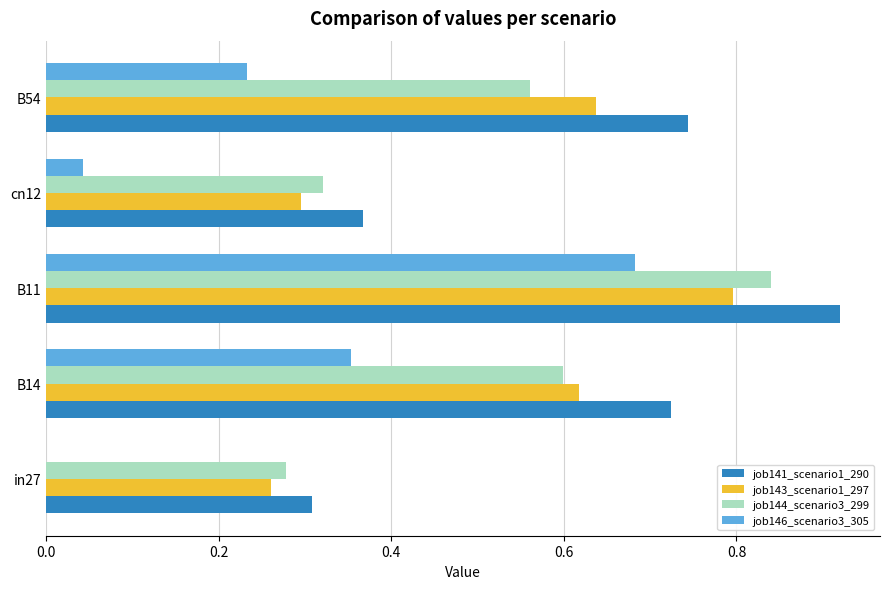

At which category is the sum across all series the highest?

B11